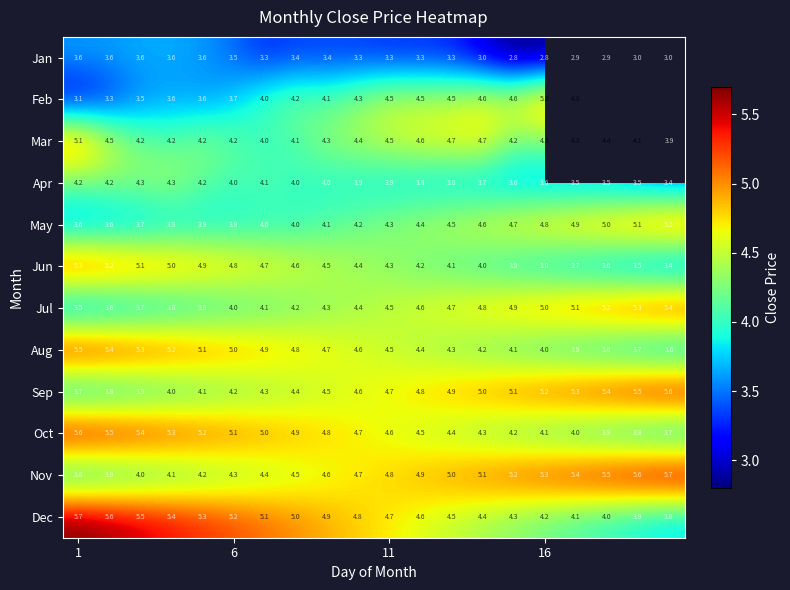

The value of Jun at 11 is 4.3. True or false?

True